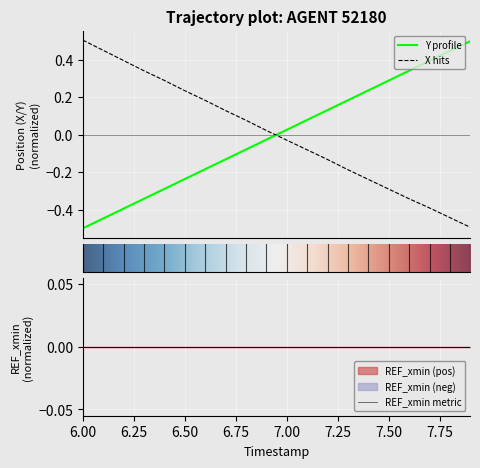

List the series in order of their peak value, highest first.

X, Y